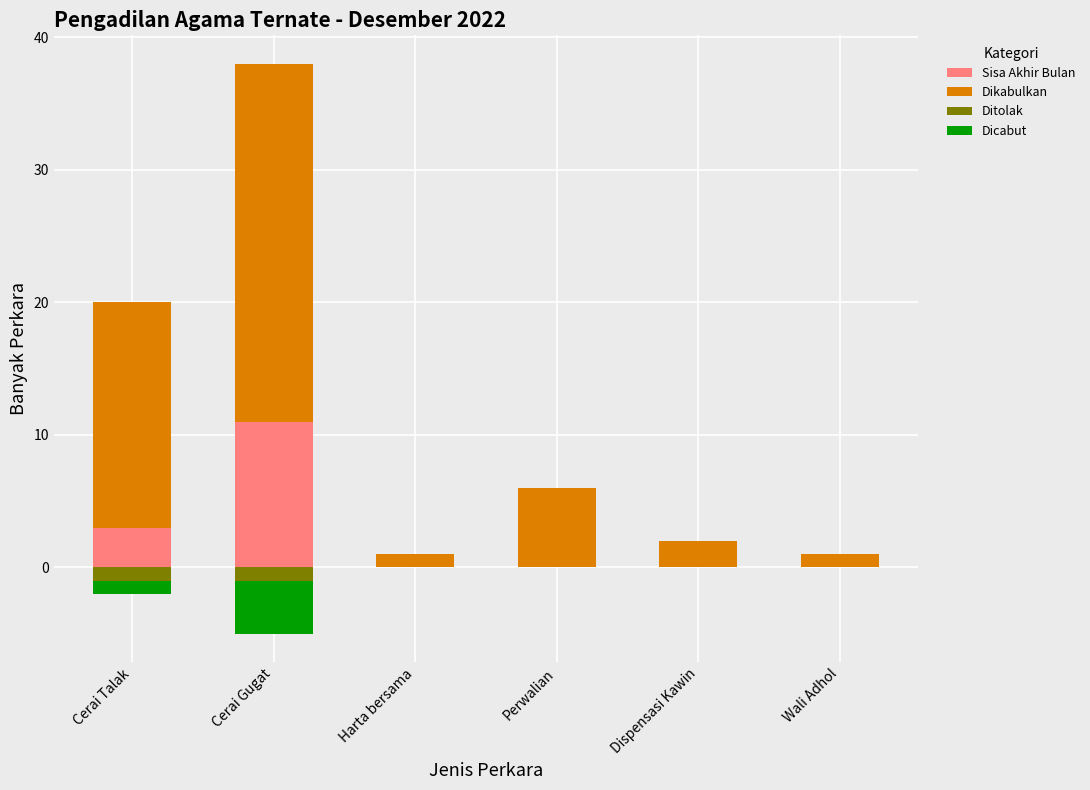

What is the spread (max minus min) of values at Perwalian?

6